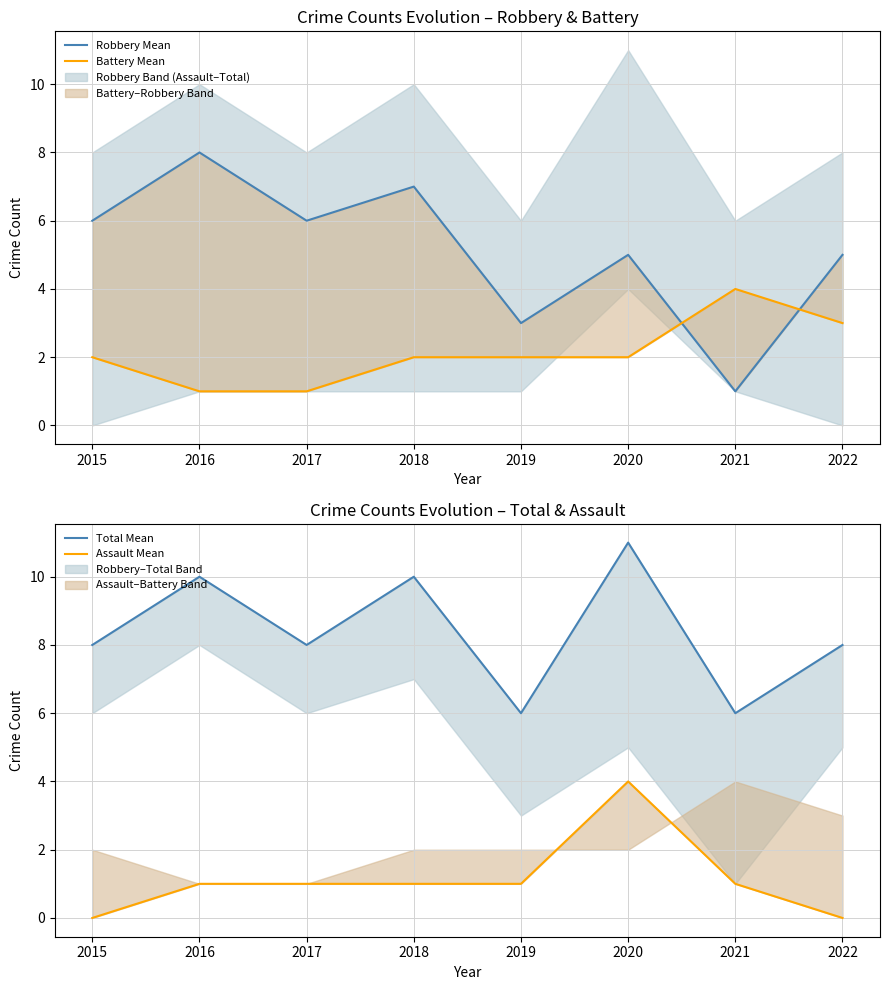

Does the chart display data point markers on the line(s)?

No